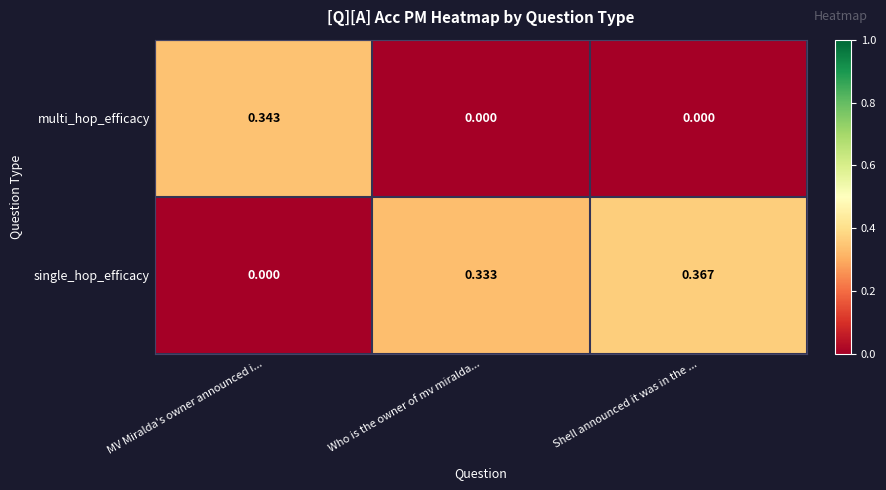

Which category has the highest value across all series?

Shell announced it was in the ...